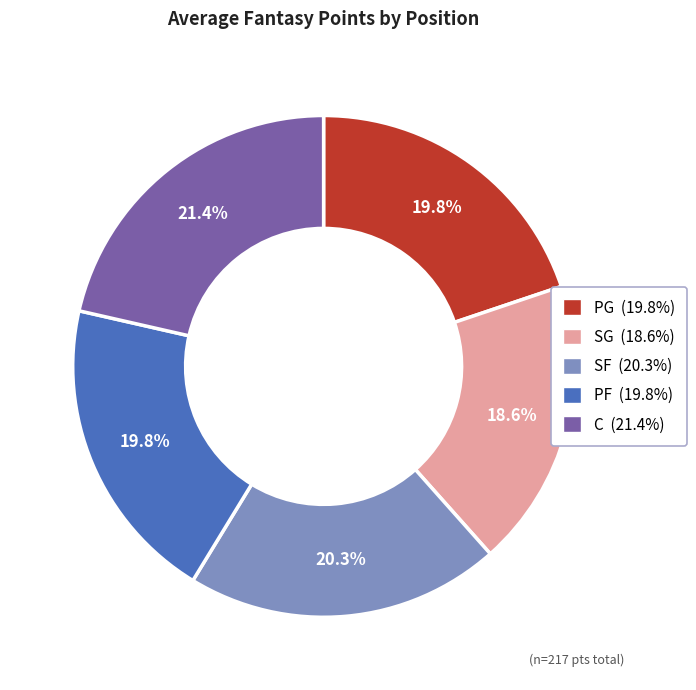

What is the smallest slice in the pie chart?

SG